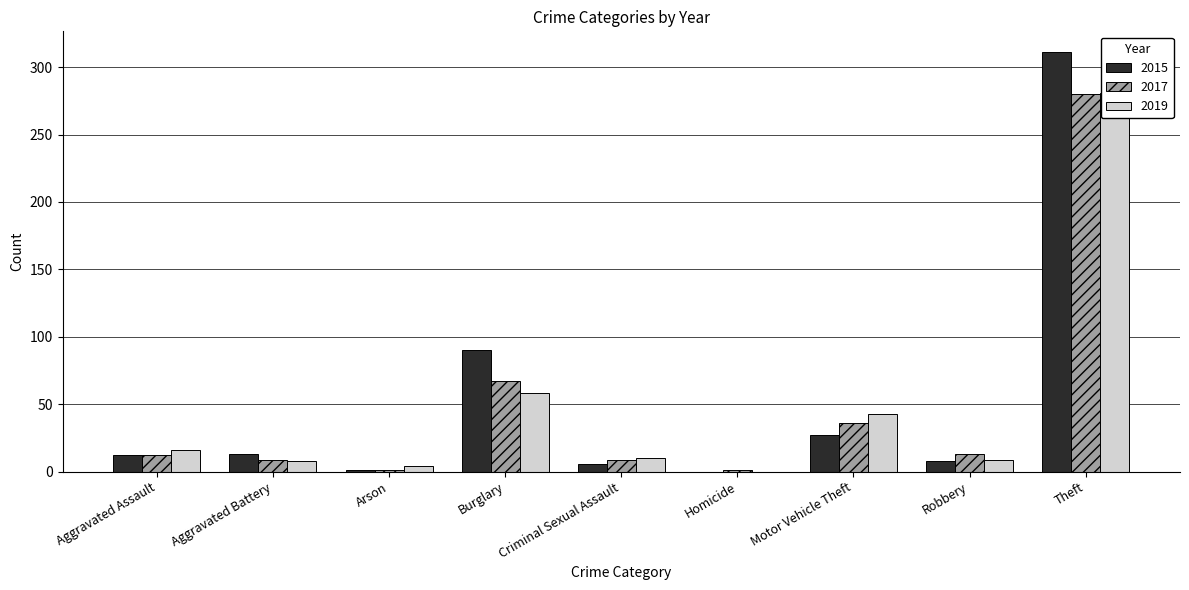

What is the sum of the 2019 values at Robbery and Arson?

13